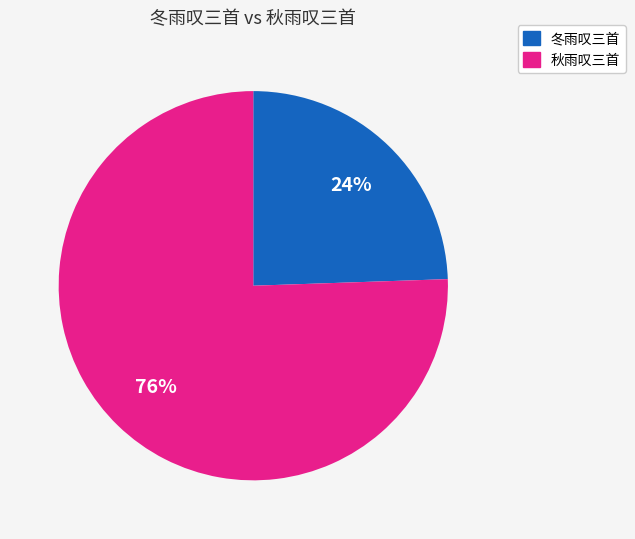

Is the sum of 秋雨叹三首 and 冬雨叹三首 greater than half?

Yes